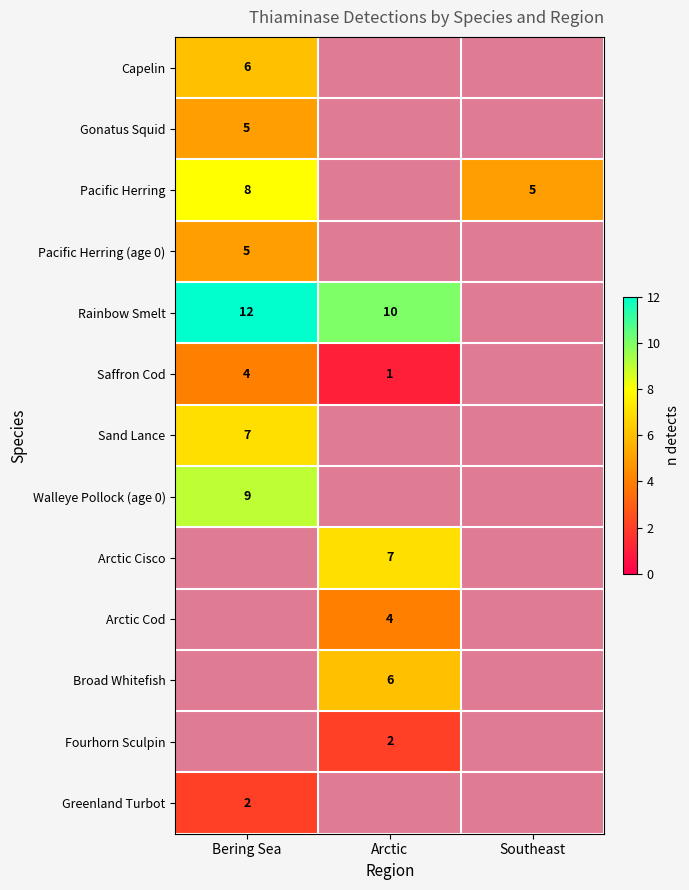

How many series are shown in this chart?

13